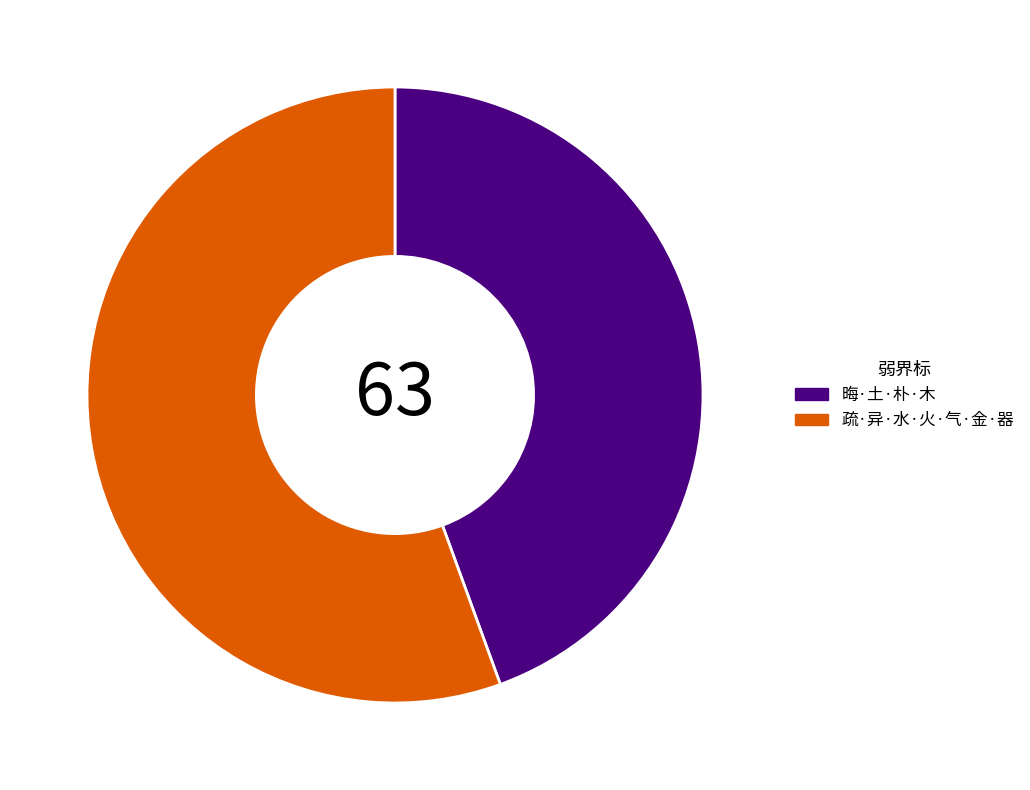

Rank the categories by value from lowest to highest.

晦·土·朴·木, 疏·异·水·火·气·金·器